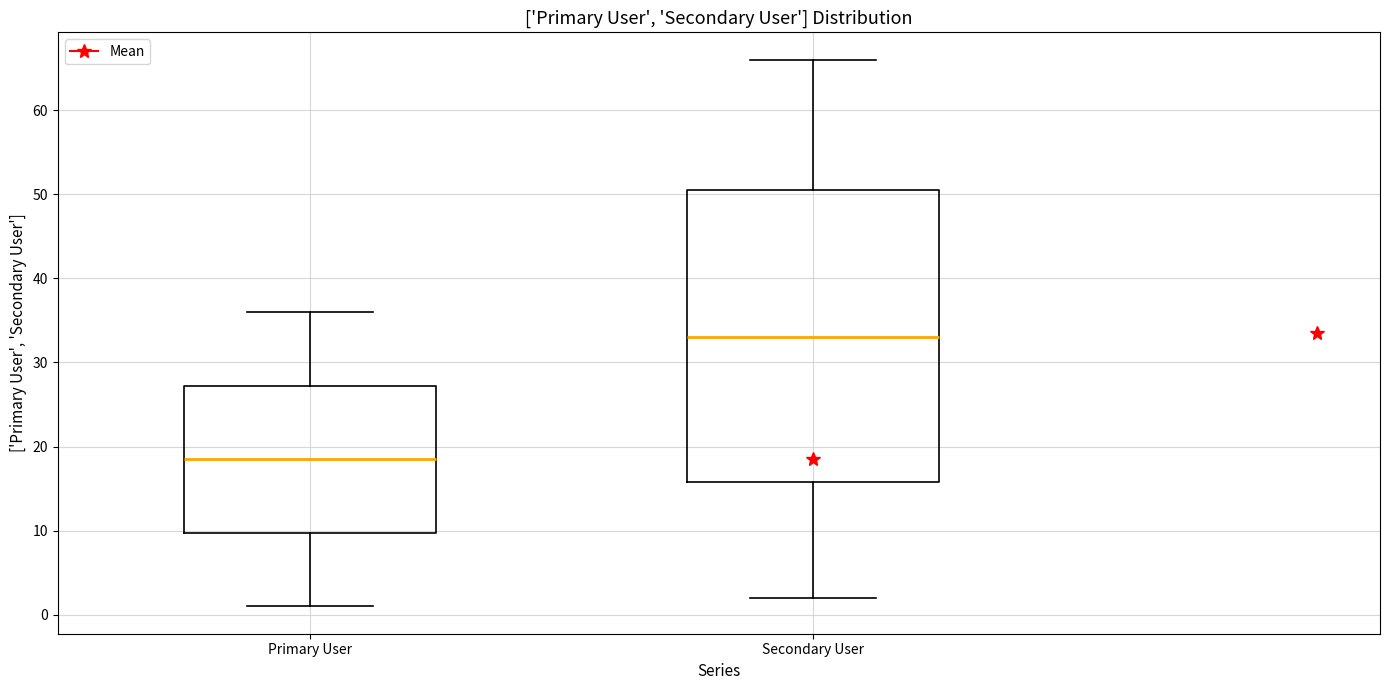

Reading left to right, transcribe this box plot: for each box, give where its median line is, the range the box spans, and where its two whiskers end, as read against the y-axis. The values are not printed on the chart, so give them approximately, as read against the axis.

Primary User: median 19, box 10 to 27, whiskers 1 to 36
Secondary User: median 33, box 16 to 51, whiskers 2 to 66